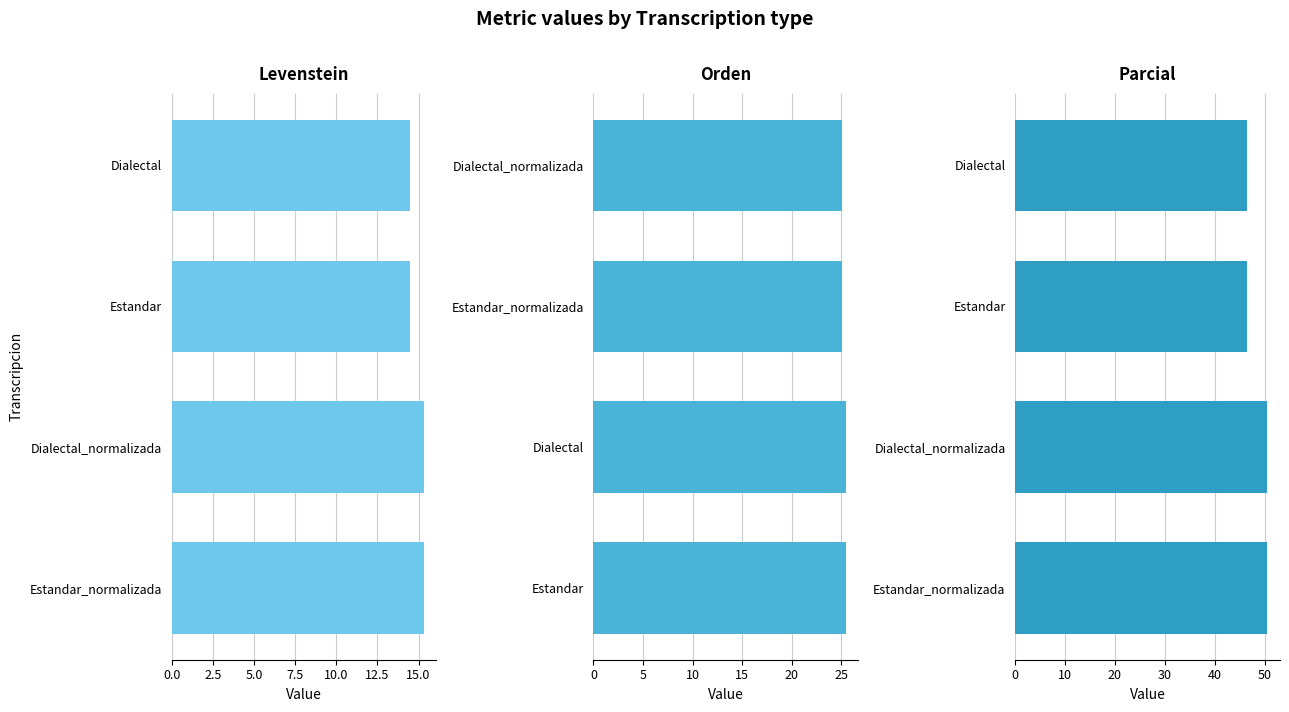

What is the sum of all Orden values?

101.1